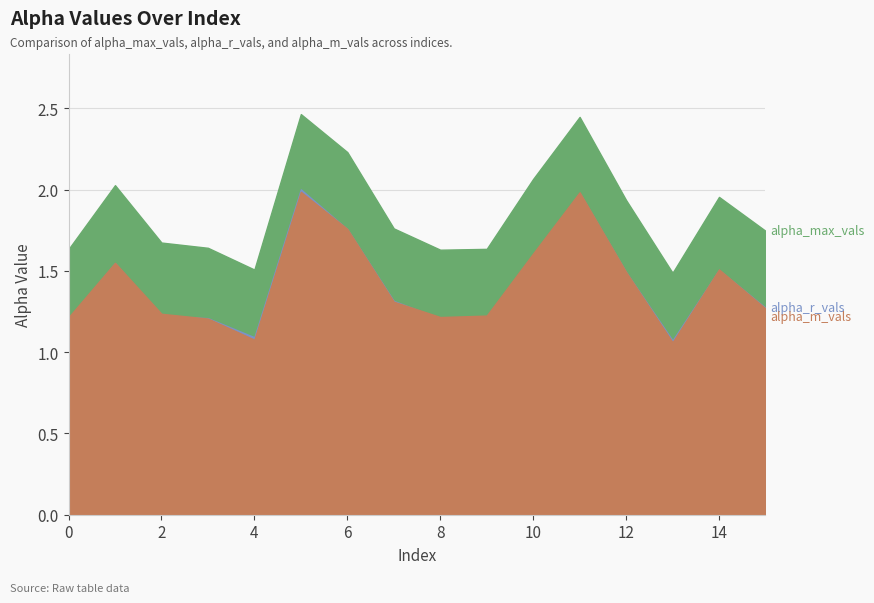

What is the difference between the alpha_r_vals values at 5 and 9?

0.8